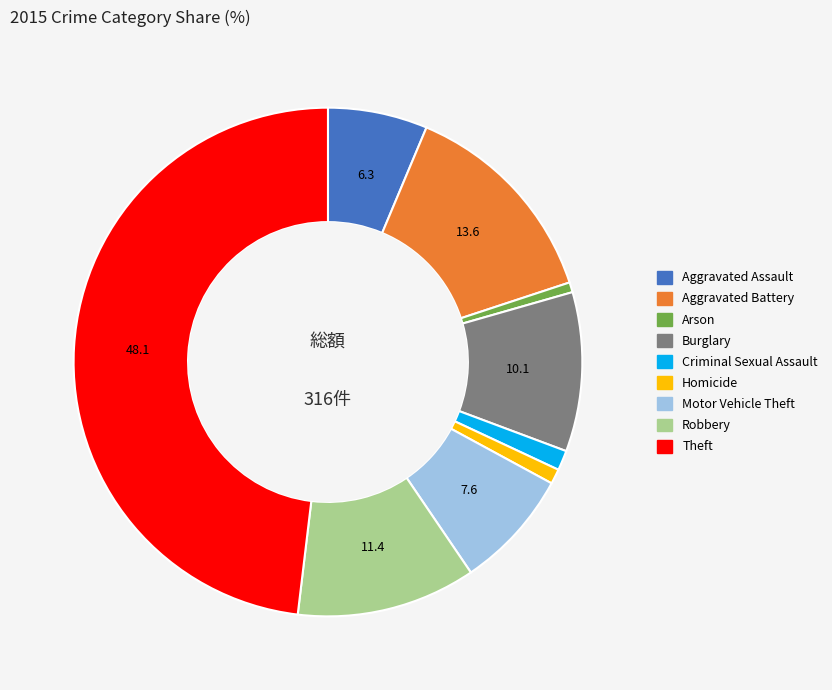

Is there a majority slice in this chart?

No